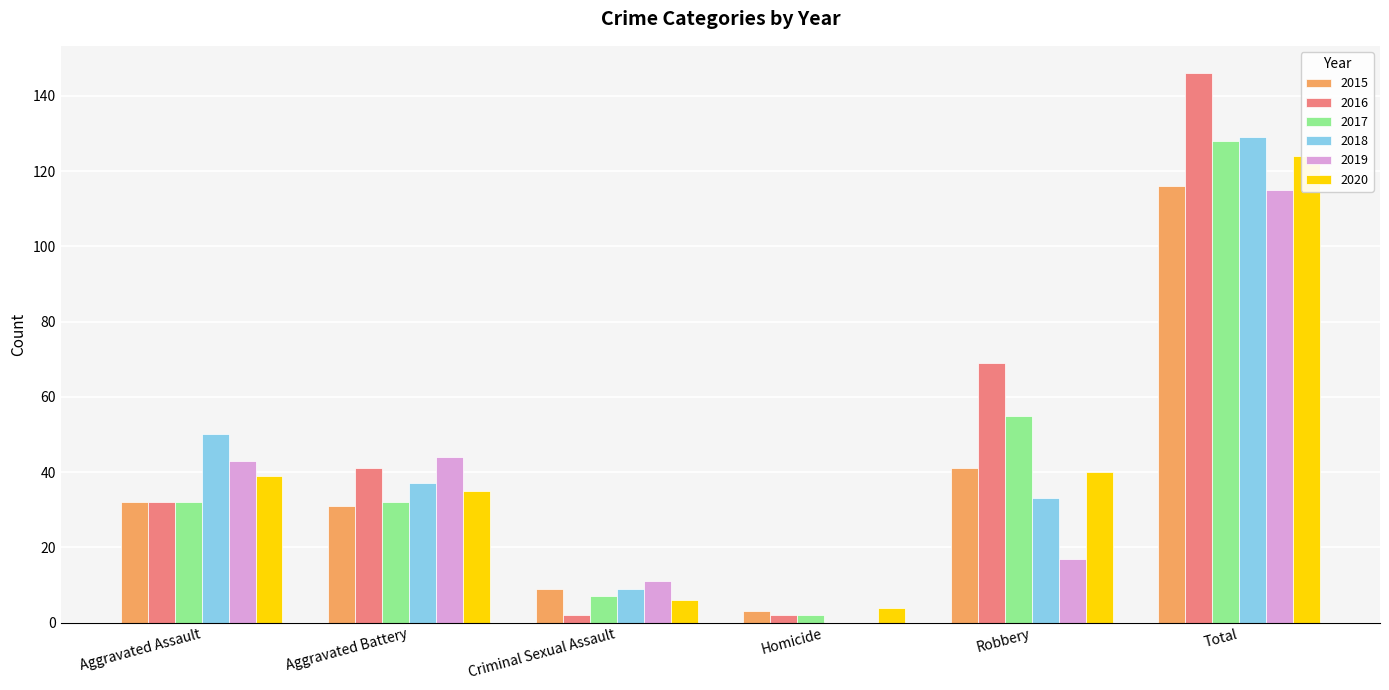

What position from the left is Criminal Sexual Assault?

3